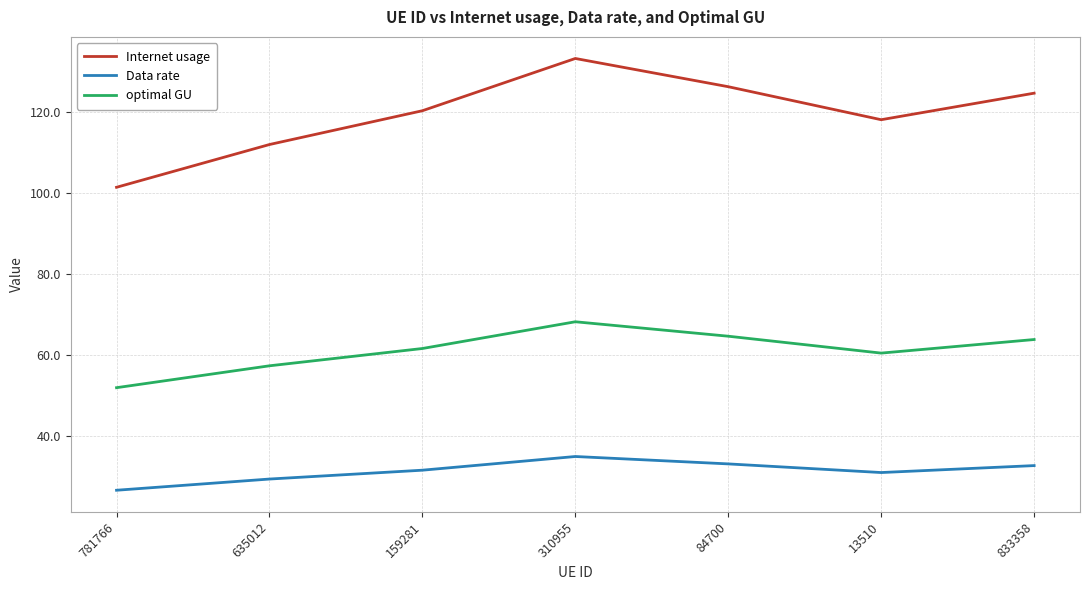

At which category does optimal GU reach its first local peak?

310955